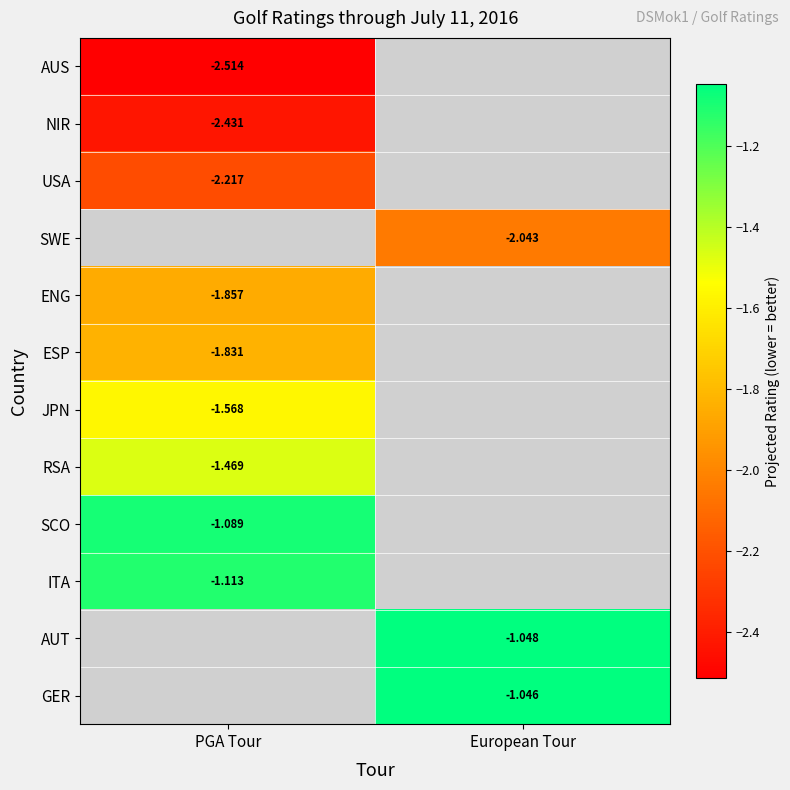

What is the greatest value displayed?

-1.0